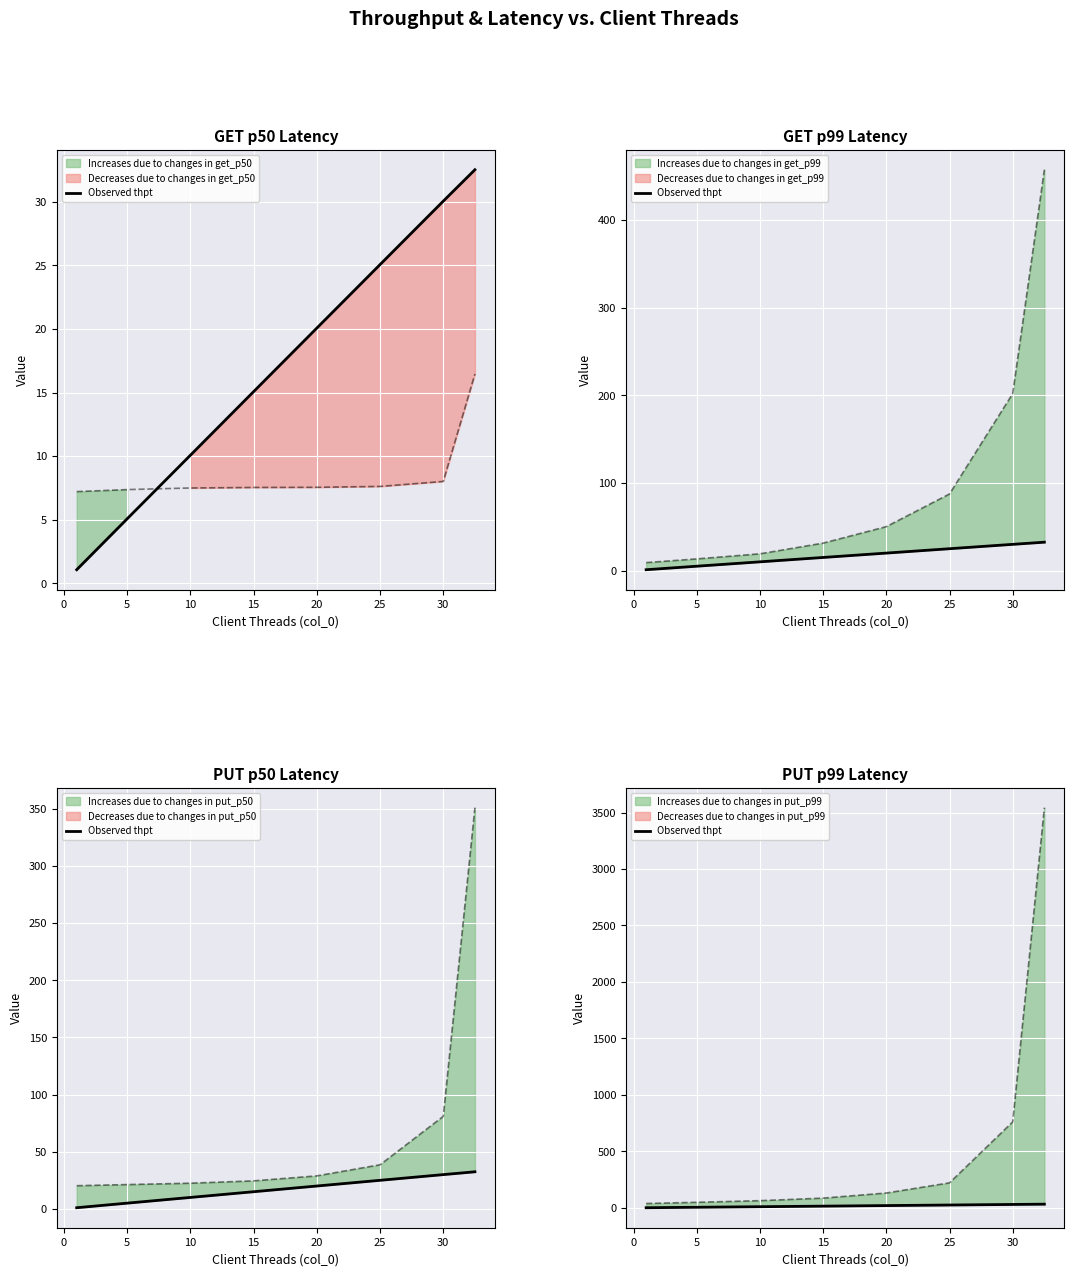

What is the change in value from 5 to 25?

+20.0